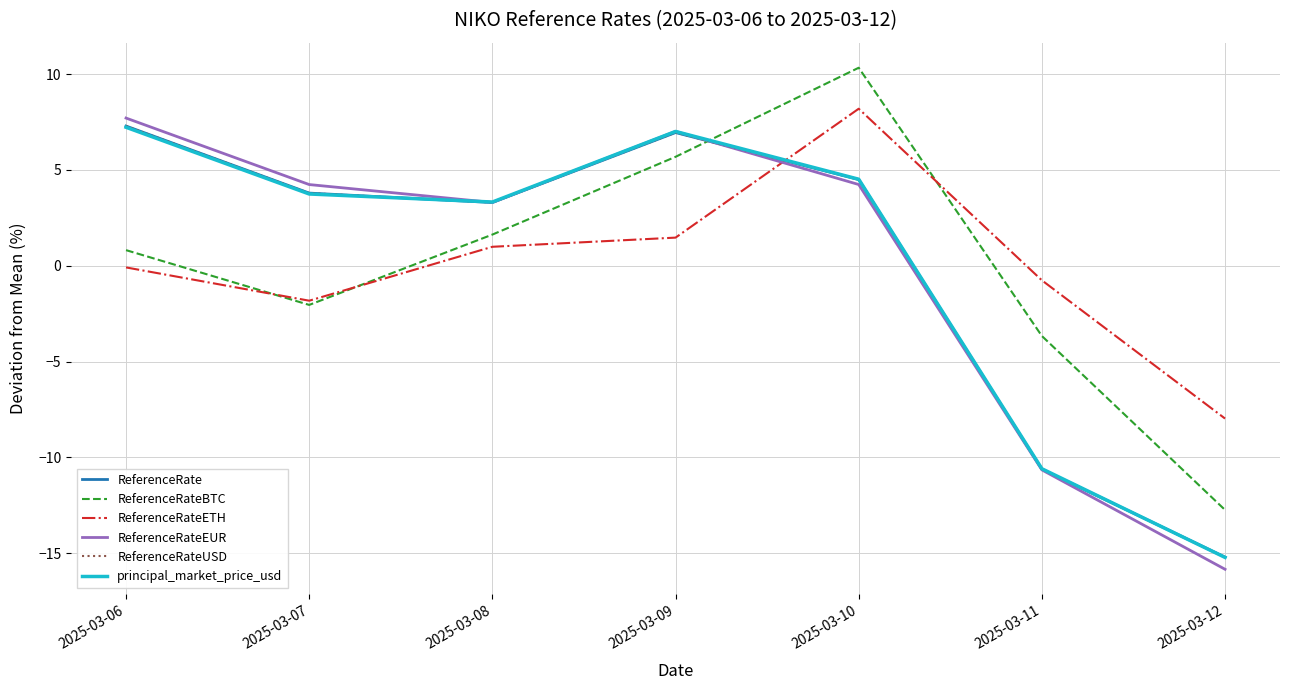

How many lines are shown in the chart?

6